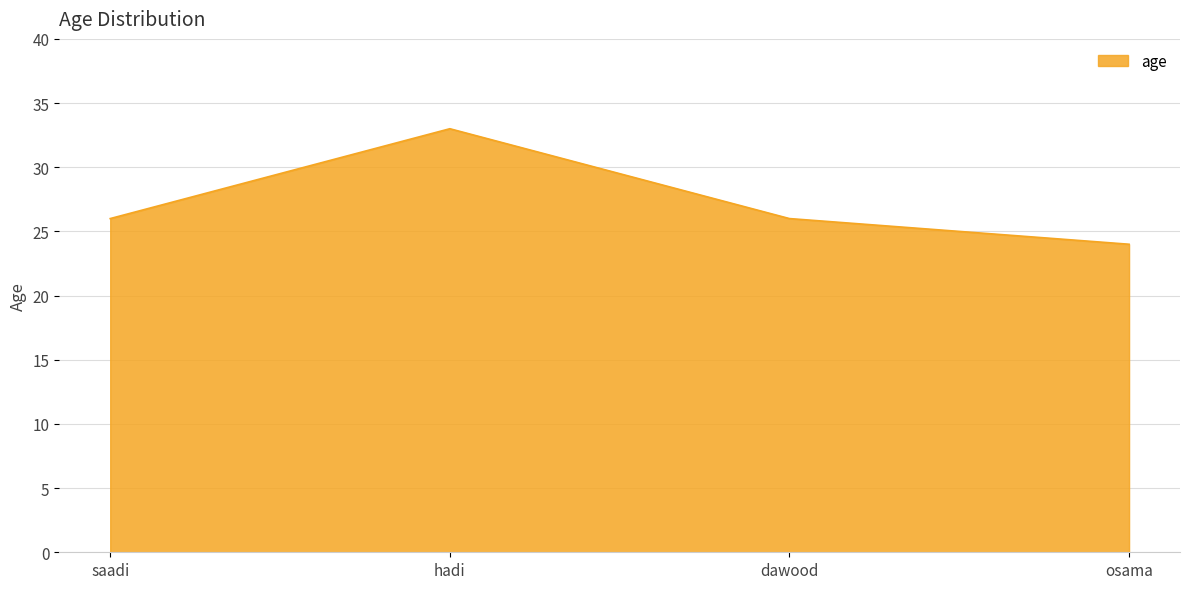

How many interior local peaks (higher than both neighbors) does the data have?

1